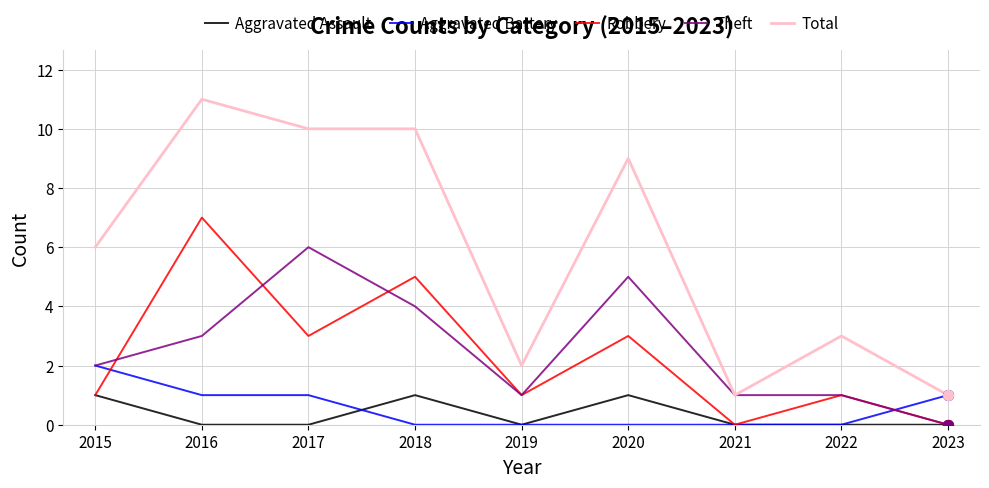

At which category is the sum across all series the highest?

2016